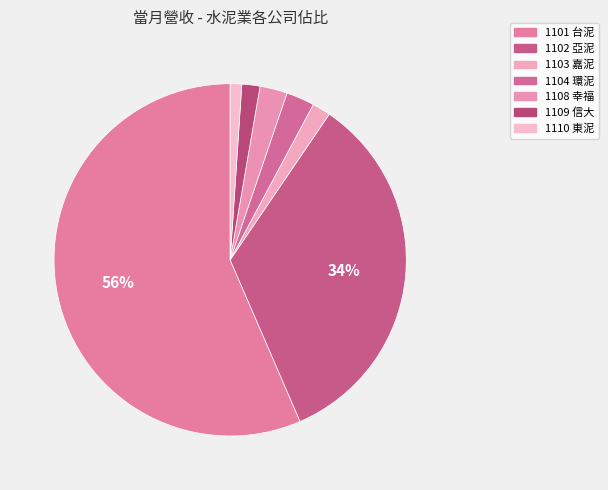

What portion of the pie excludes 1101 台泥?

43.5%